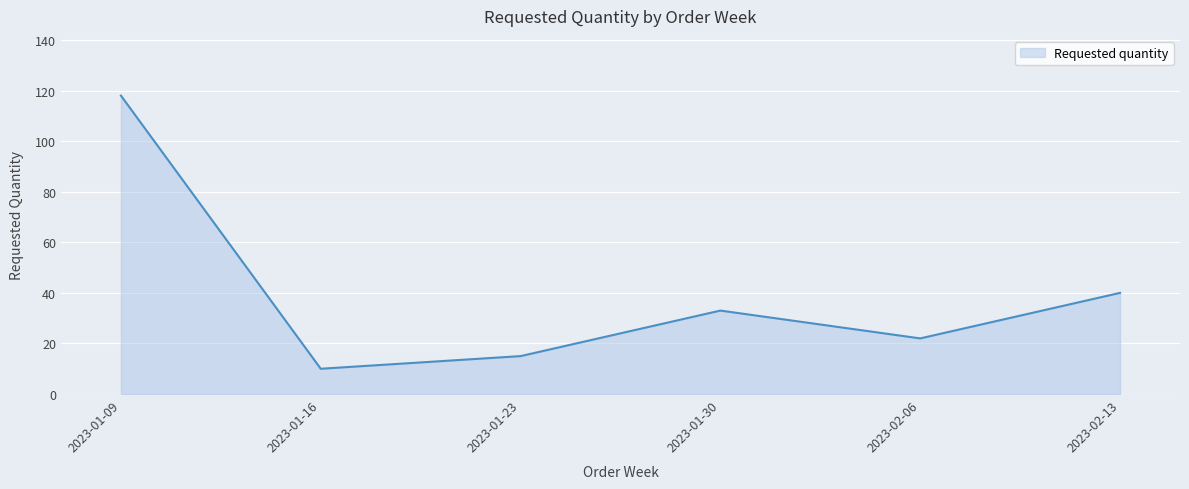

What position from the right is 2023-01-30?

3